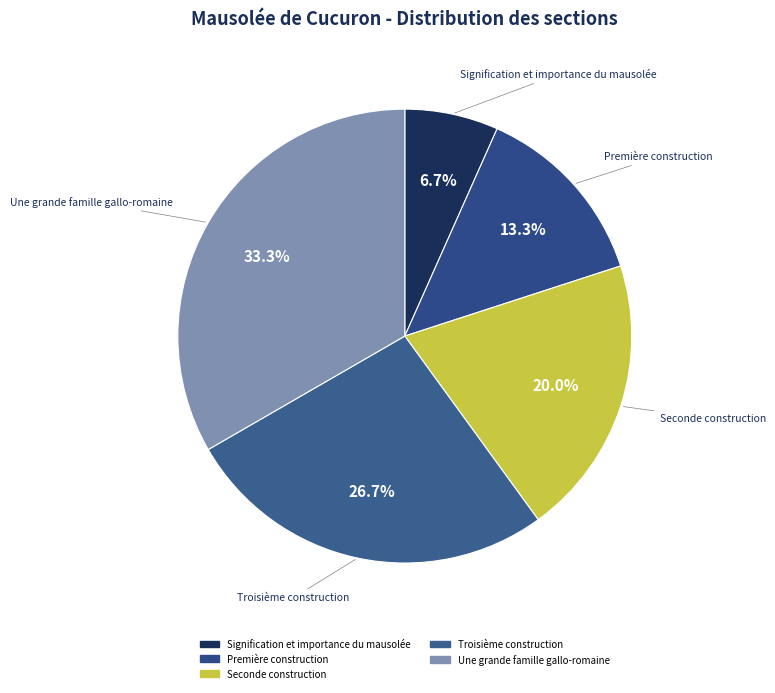

What percentage is the Troisième construction slice, to the nearest percent?

27%